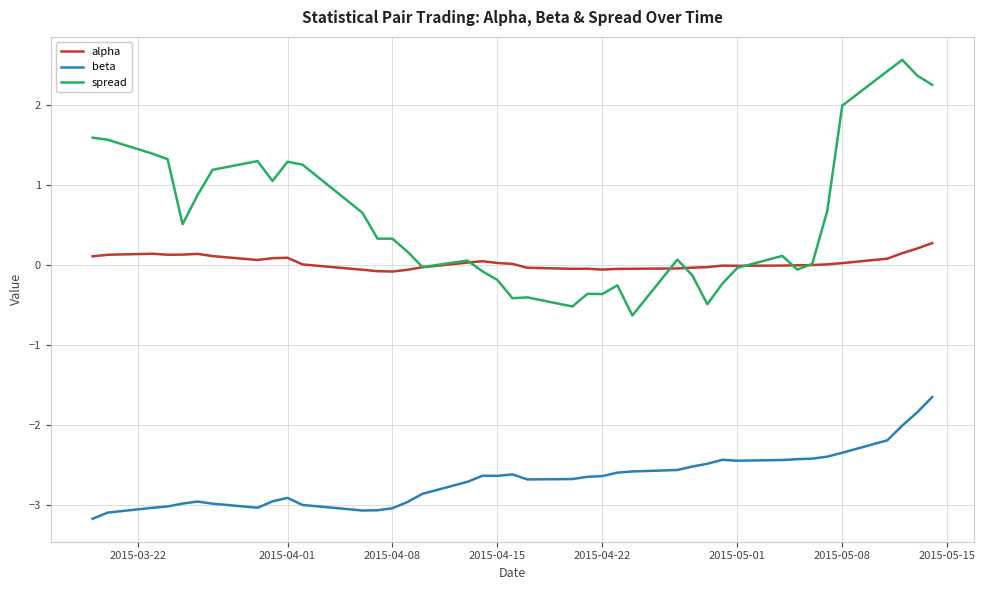

What is the difference between the maximum and minimum values in the beta series?

1.5